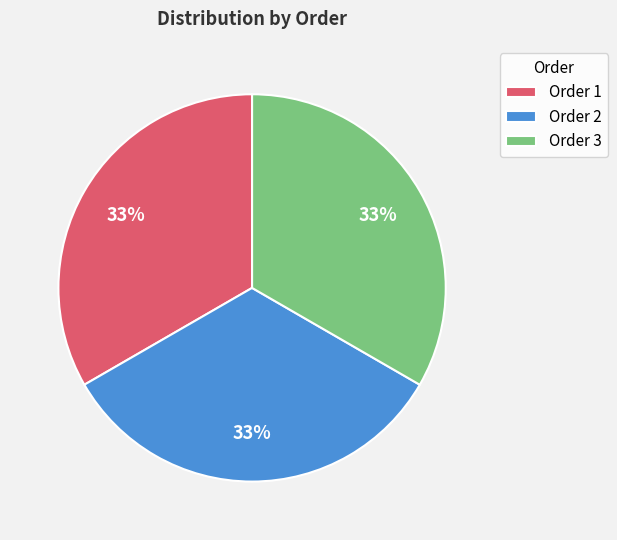

To the nearest percent, what is the average slice percentage?

33%